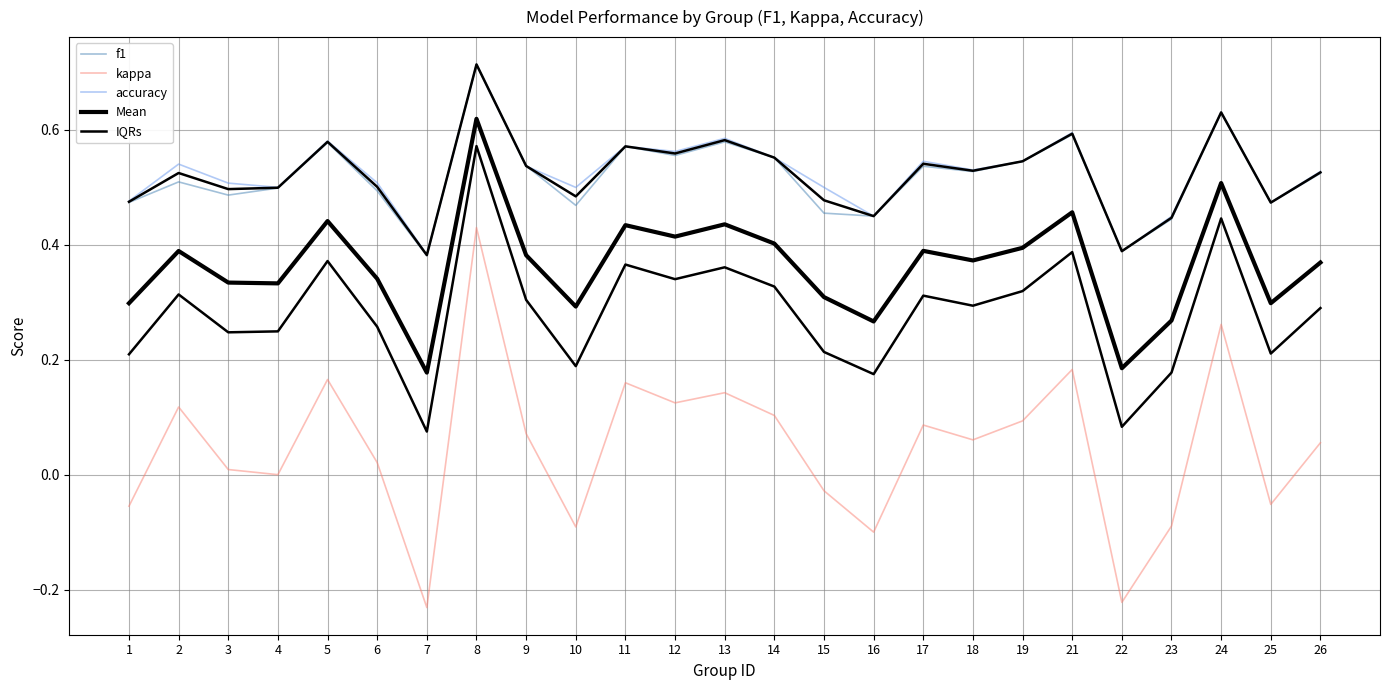

Which category has the highest value in the IQRs series?

8